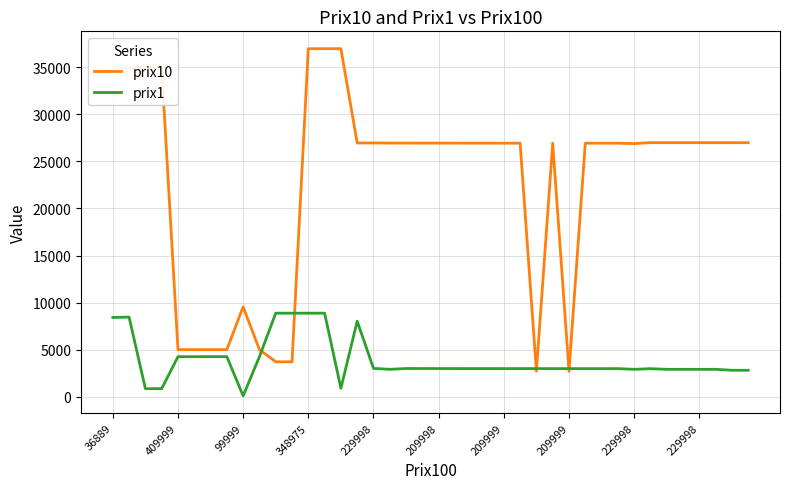

What is the greatest value displayed?

36990